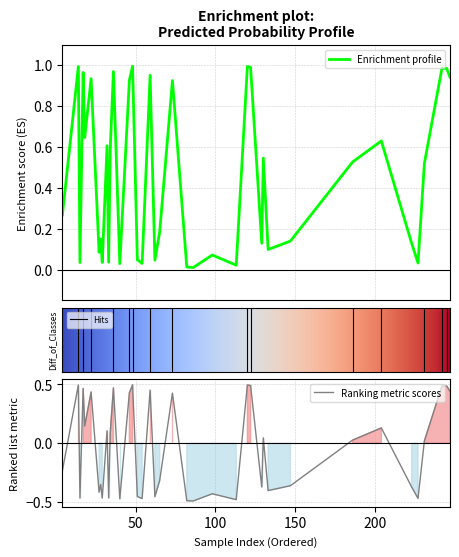

What is the label of the 39th point from the left?

65